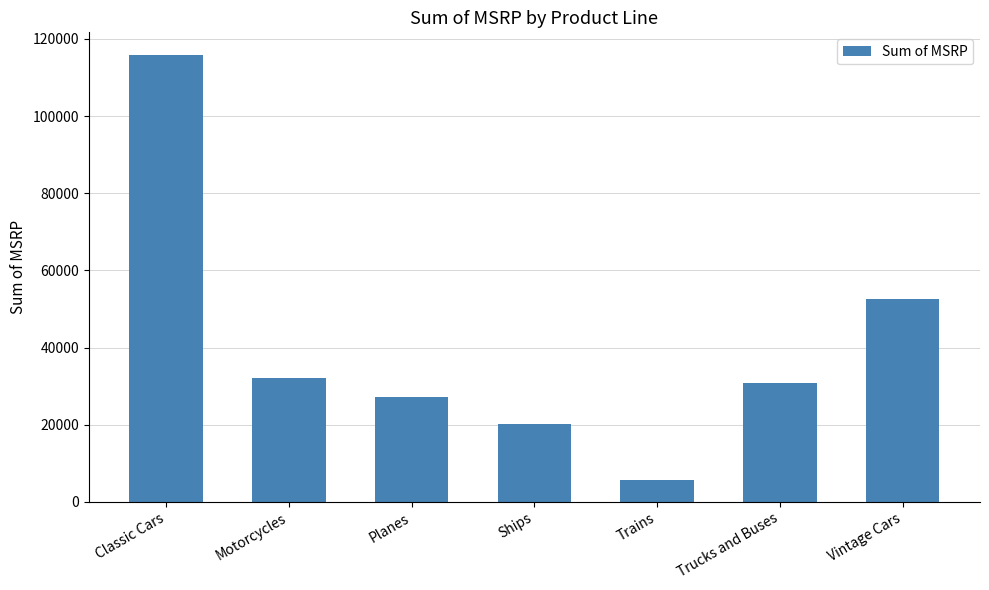

The chart shows a value of 5620 at Trains. True or false?

True